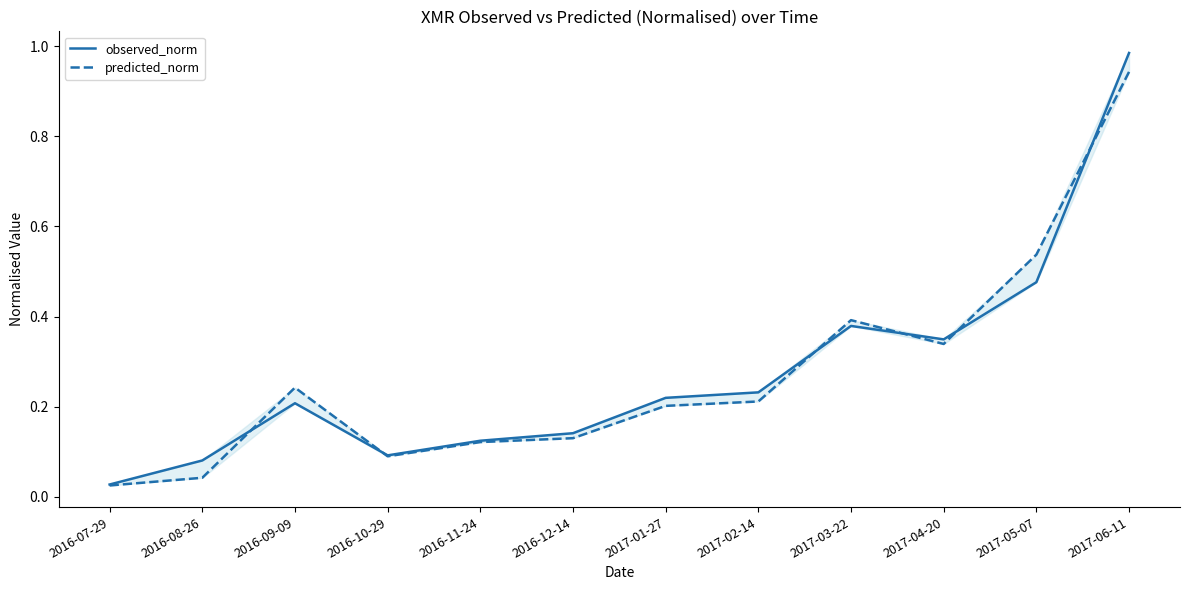

Reading right to left, what are all the values shown in this chart?

observed_norm: 1.0	0.5	0.3	0.4	0.2	0.2	0.1	0.1	0.1	0.2	0.1	0.0
predicted_norm: 0.9	0.5	0.3	0.4	0.2	0.2	0.1	0.1	0.1	0.2	0.0	0.0